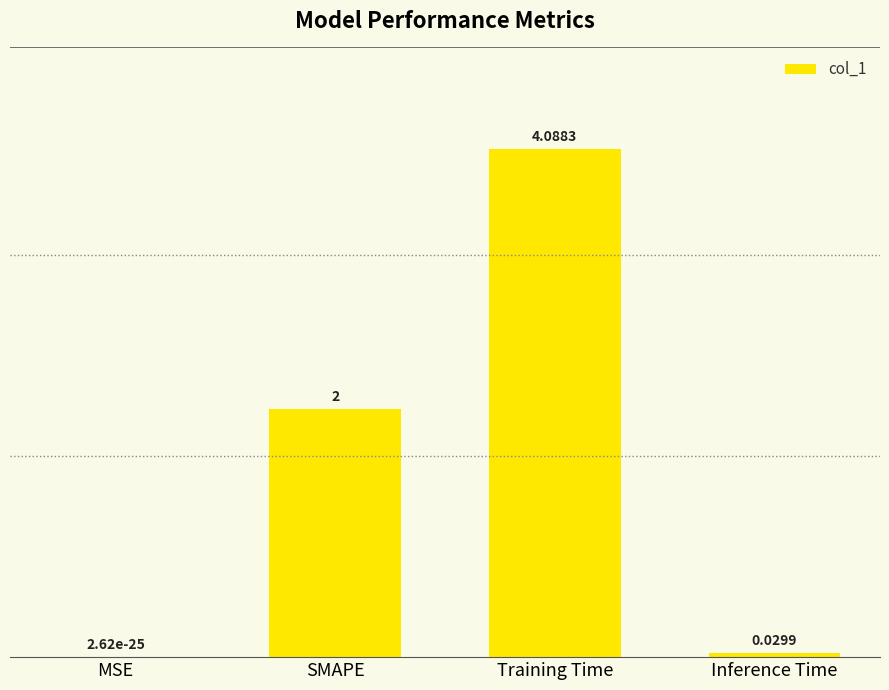

What is the greatest value displayed?

4.1